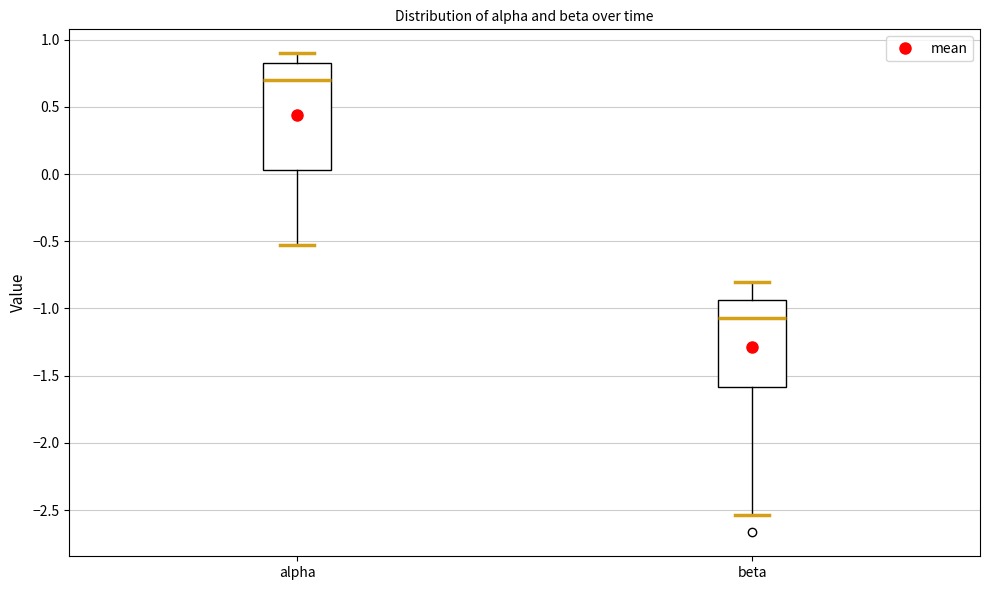

Which box has the lowest median line?

beta